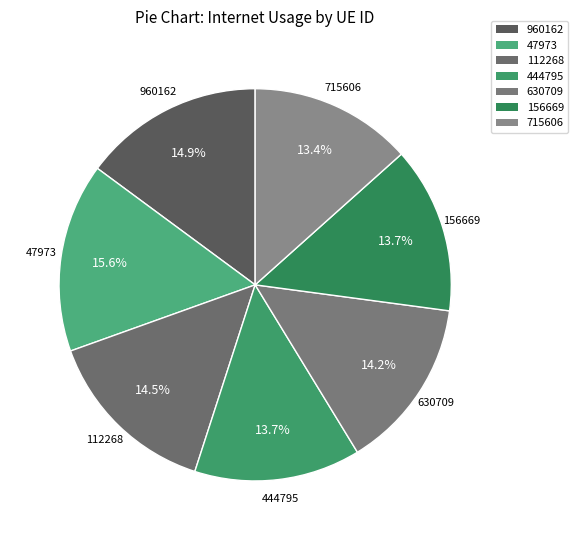

Is the sum of 715606 and 444795 greater than half?

No